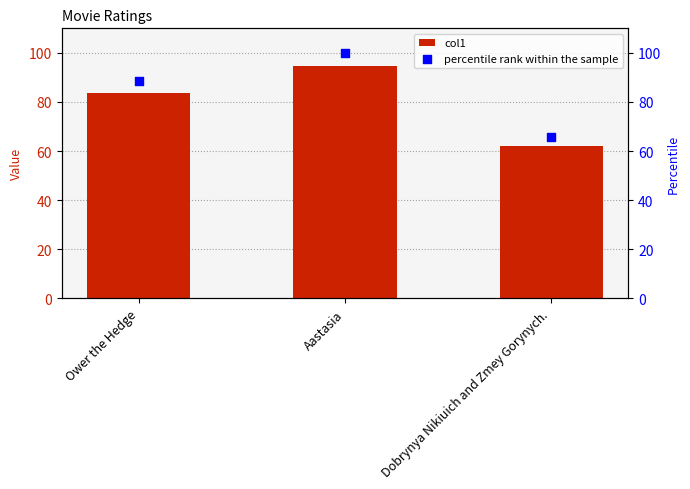

Which series reaches the maximum Y coordinate?

percentile rank within the sample